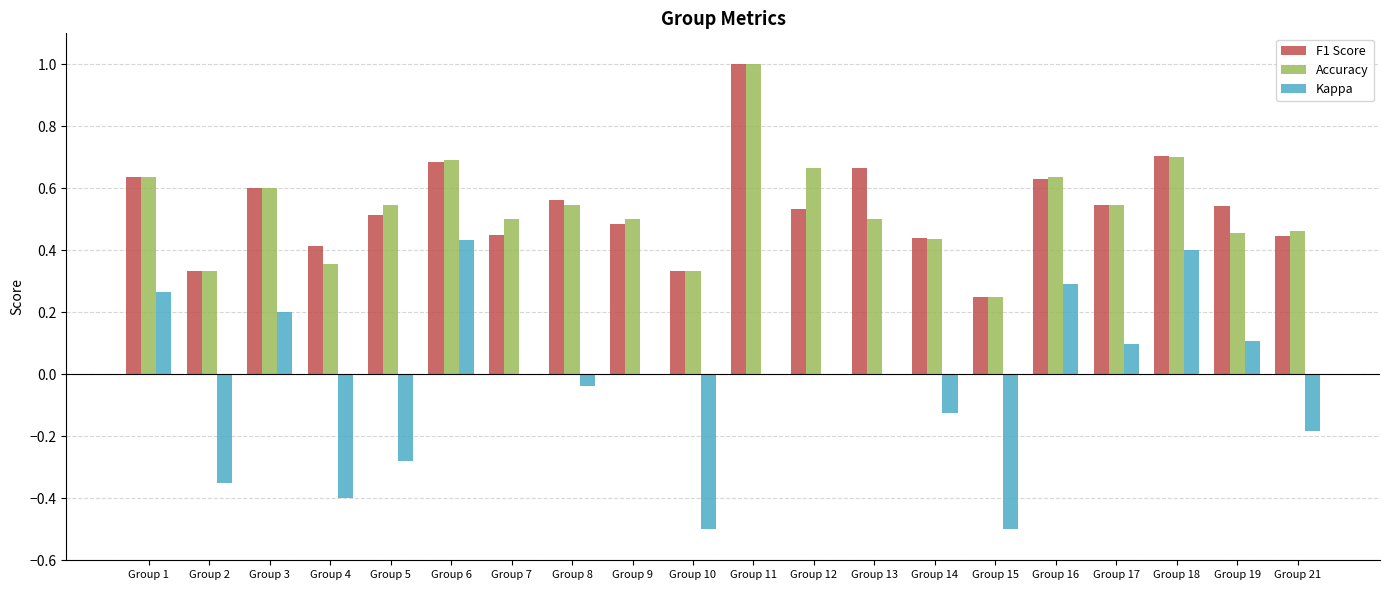

What are all the series names shown in the legend?

F1 Score, Accuracy, Kappa